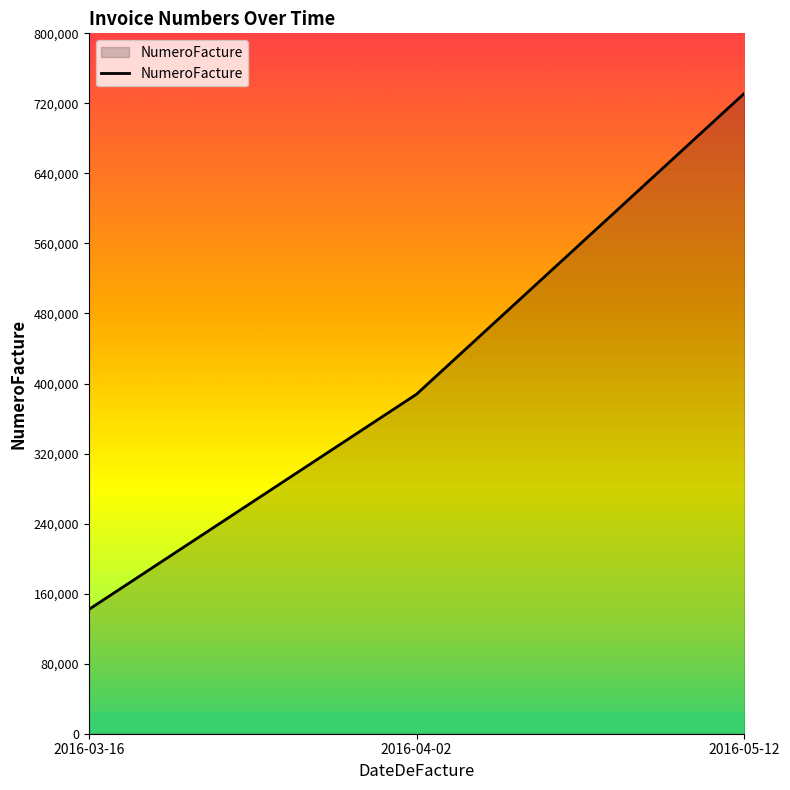

What is the sum of the values at 2016-04-02 and 2016-05-12?

1119151